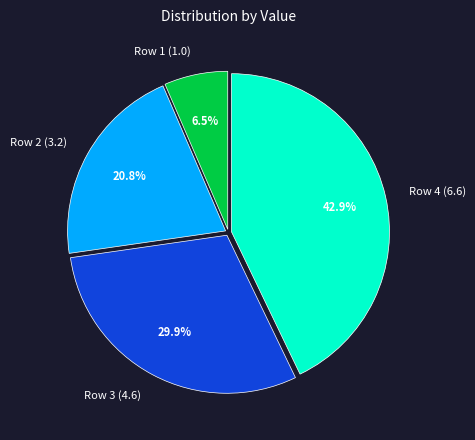

Which category has the biggest portion of the pie?

Row 4 (6.6)